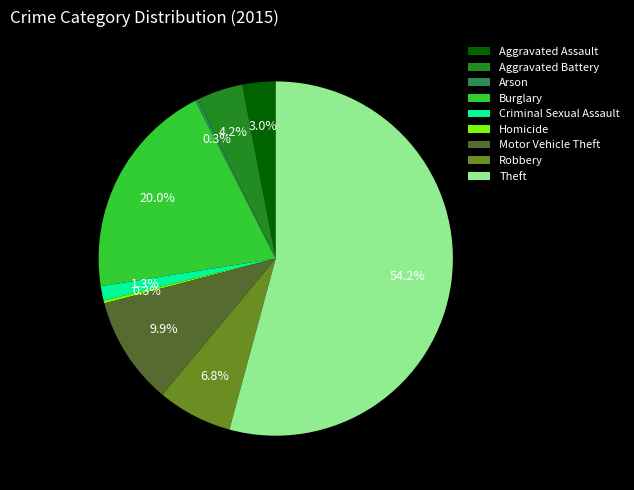

Which category has the biggest portion of the pie?

Theft